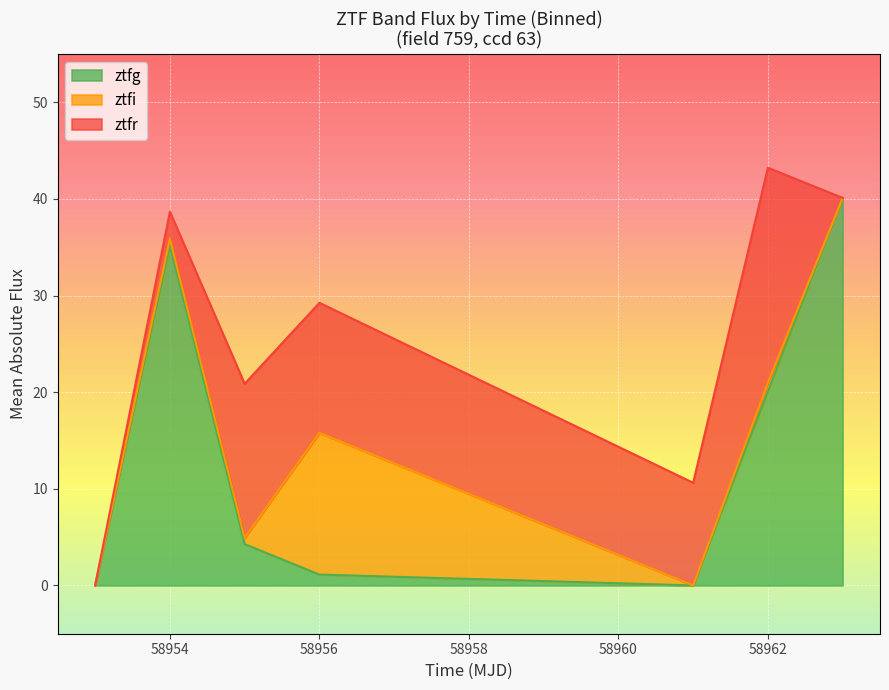

Where does the ztfg series first go above 4?

58954